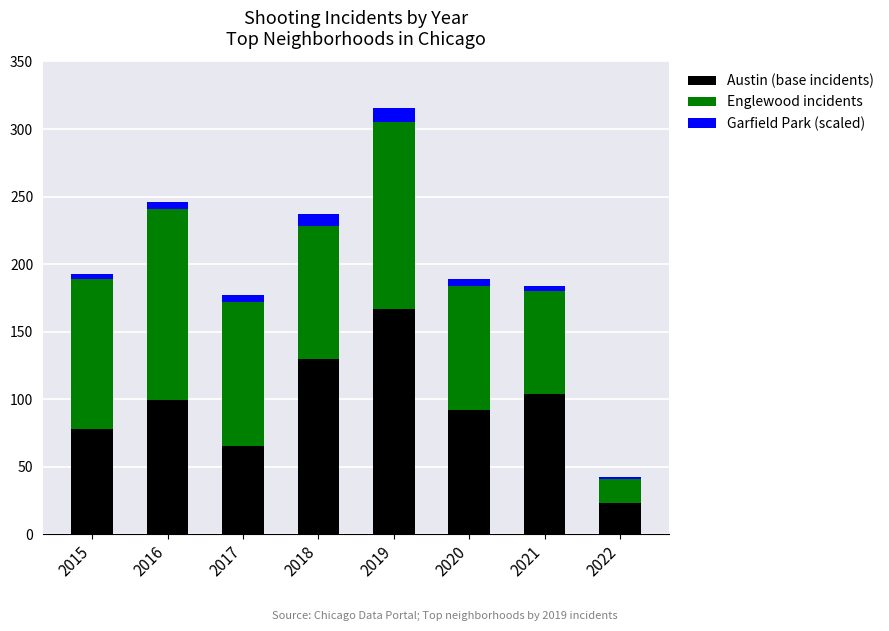

What is the sum of all Austin (base incidents) values?

758.0